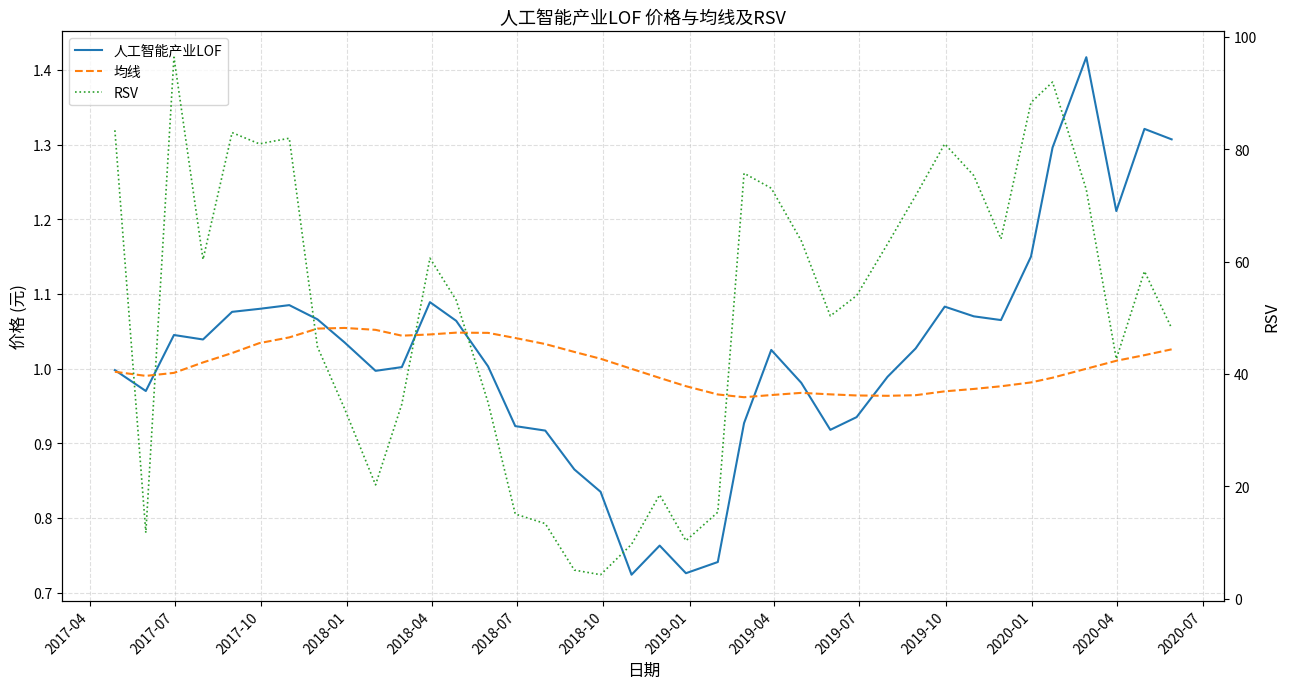

How many lines are shown in the chart?

3